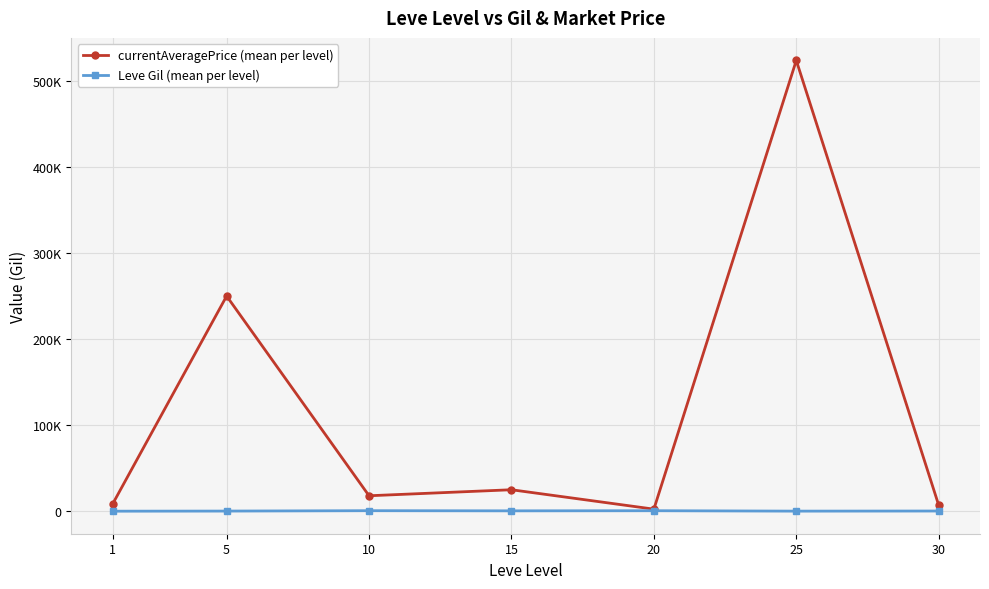

At which category is the sum across all series the highest?

25